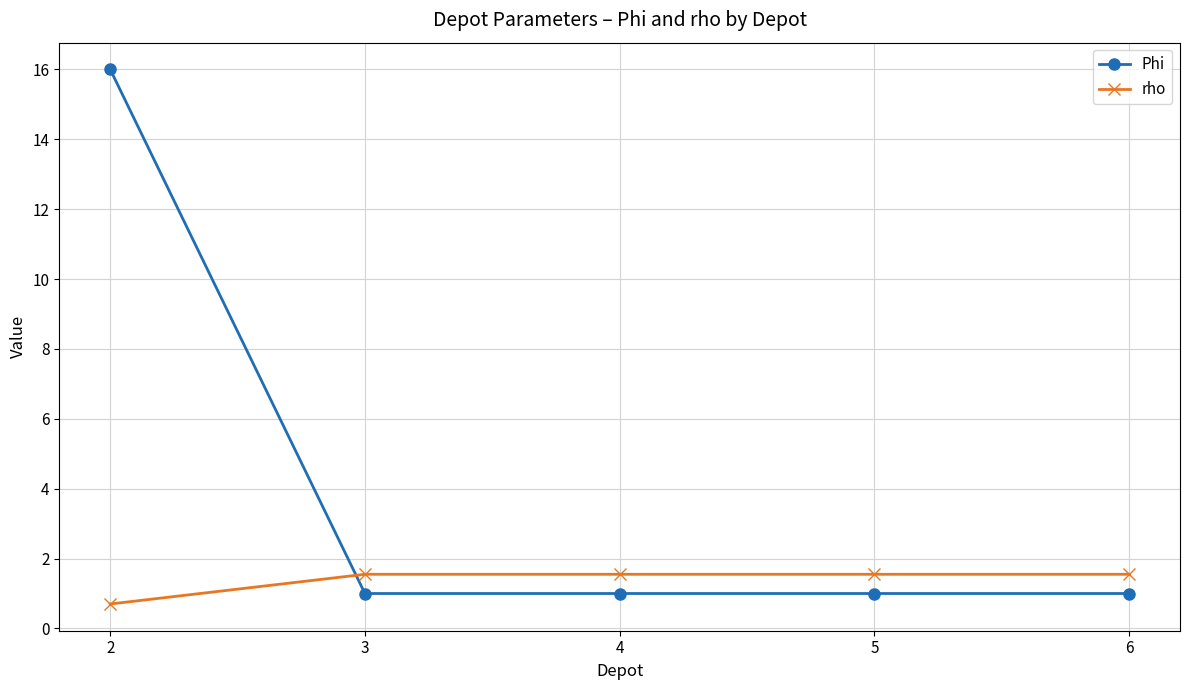

How many series are shown in this chart?

2